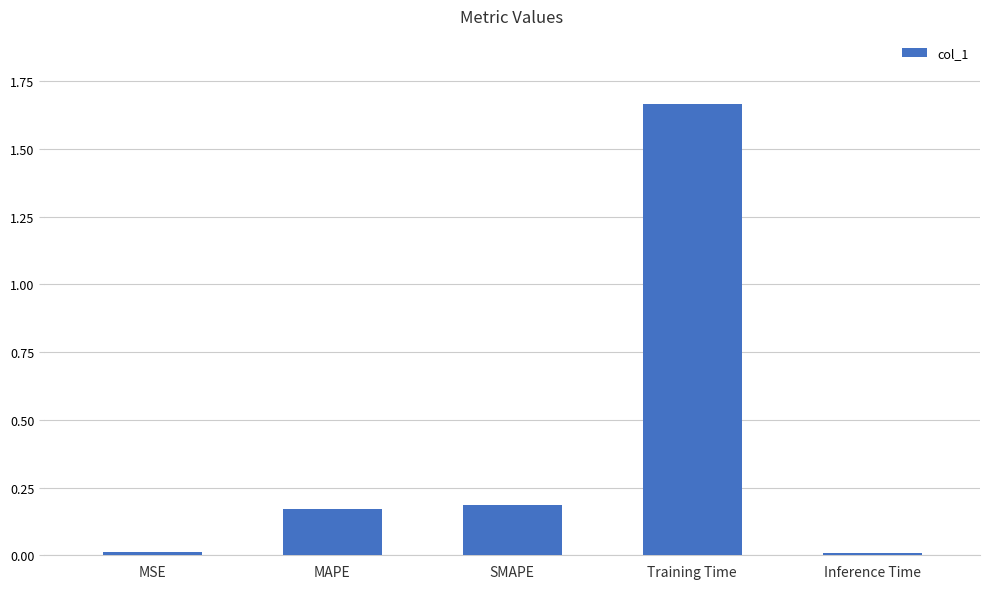

What is the change in value from MSE to SMAPE?

+0.2